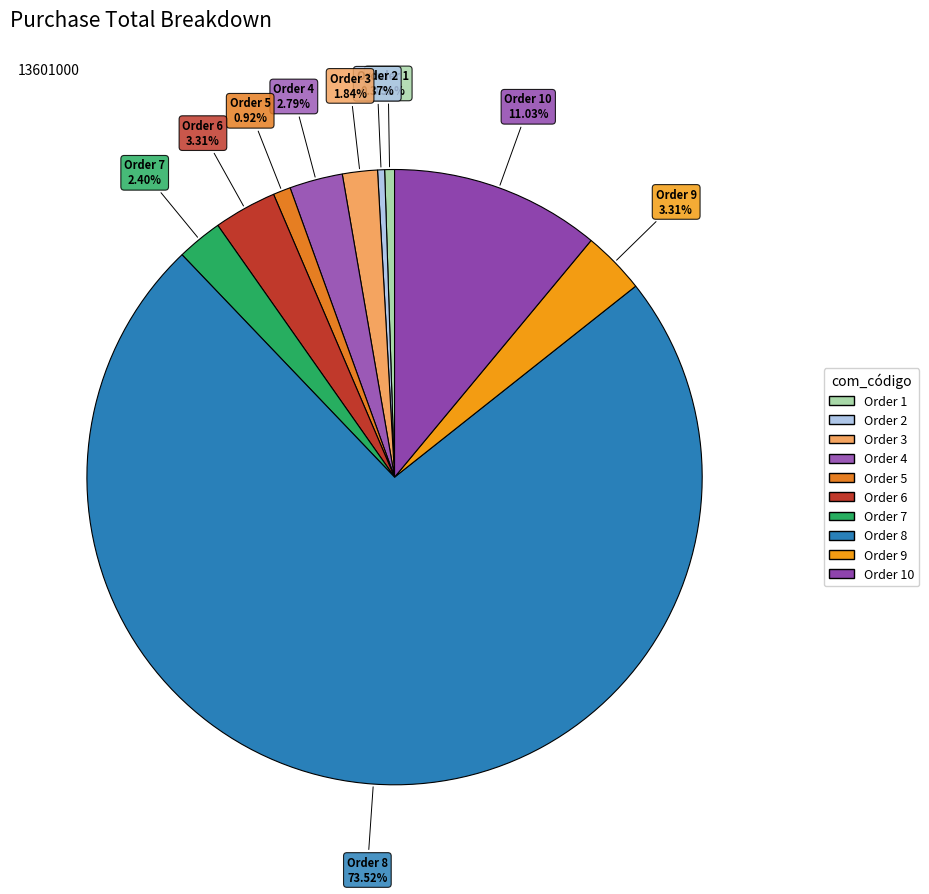

To the nearest percent, what is the difference between the largest and smallest slice percentages?

73%